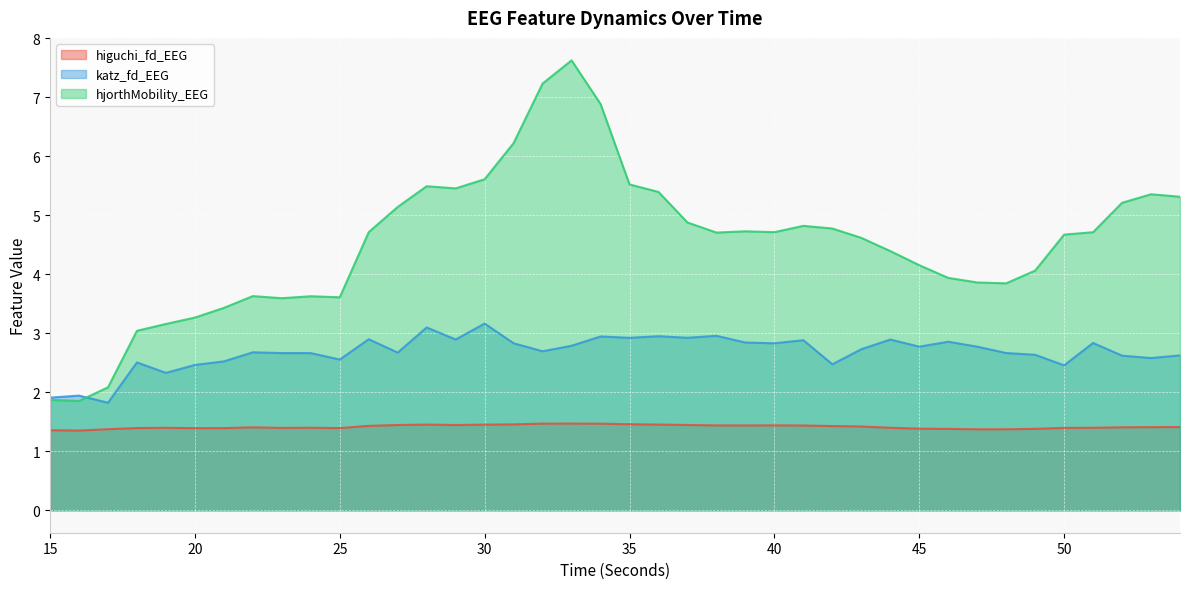

Which category has the lowest value across all series?

16